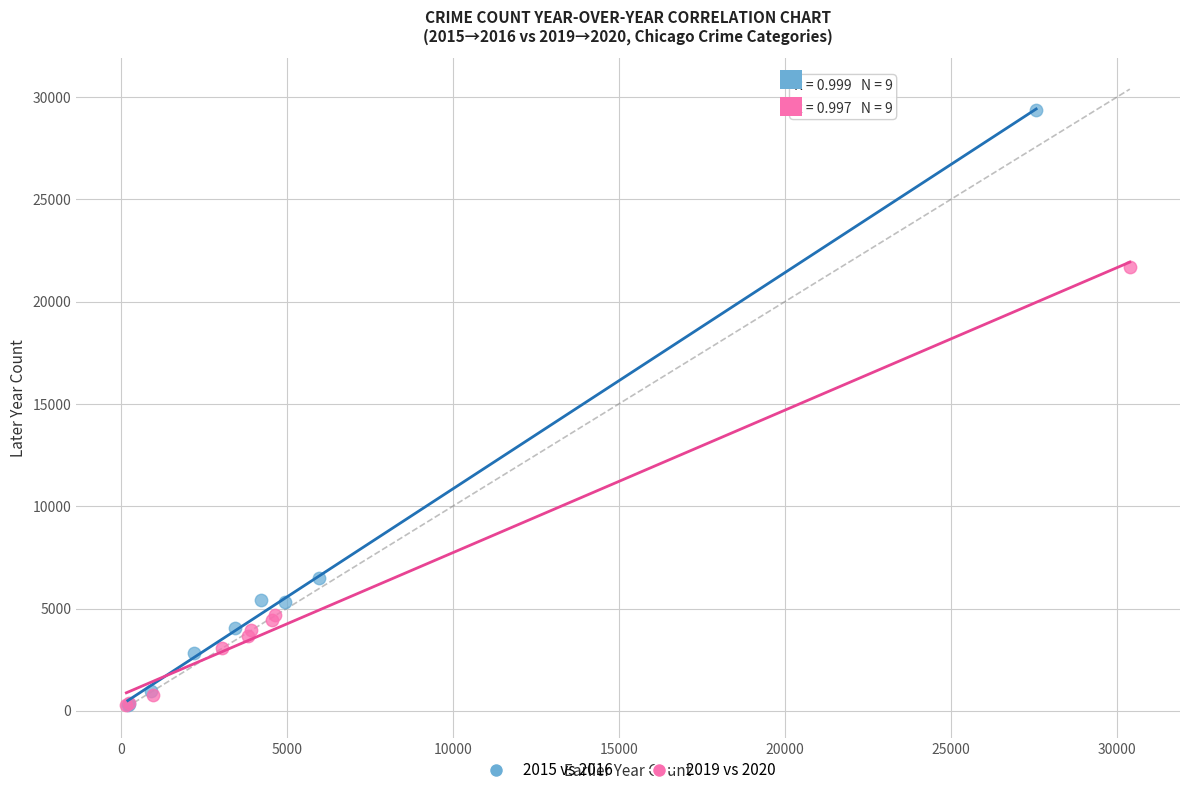

Which series contains the highest Y value?

2015 vs 2016